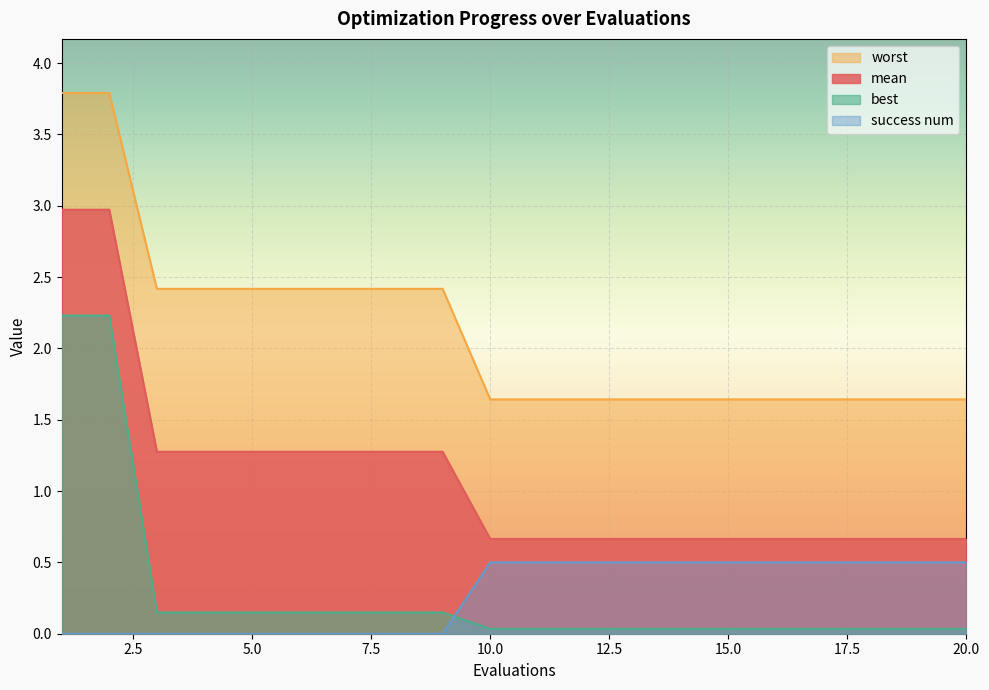

Rank the series at 5.0 from highest to lowest value.

worst, mean, best, success num